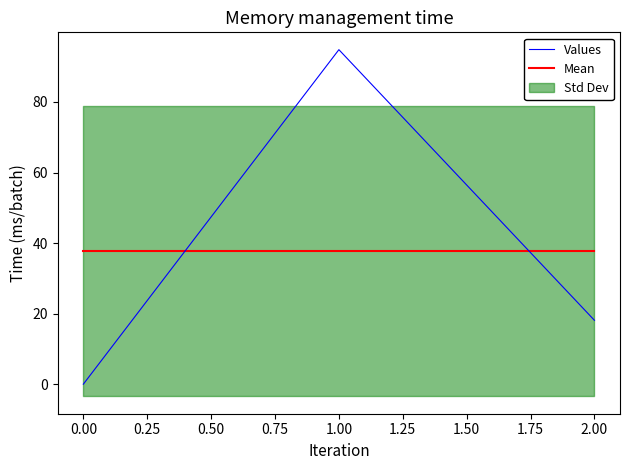

Rank the categories by Values value from lowest to highest.

0.00, 2.00, 1.00